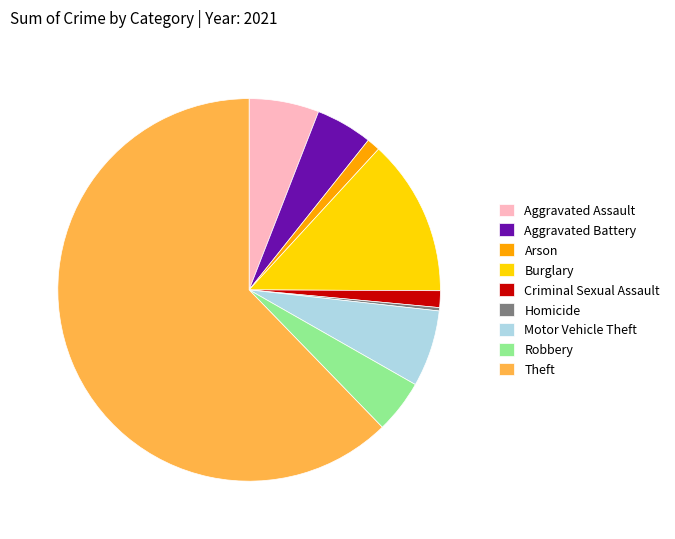

The Robbery slice represents 5% of the pie. True or false?

True